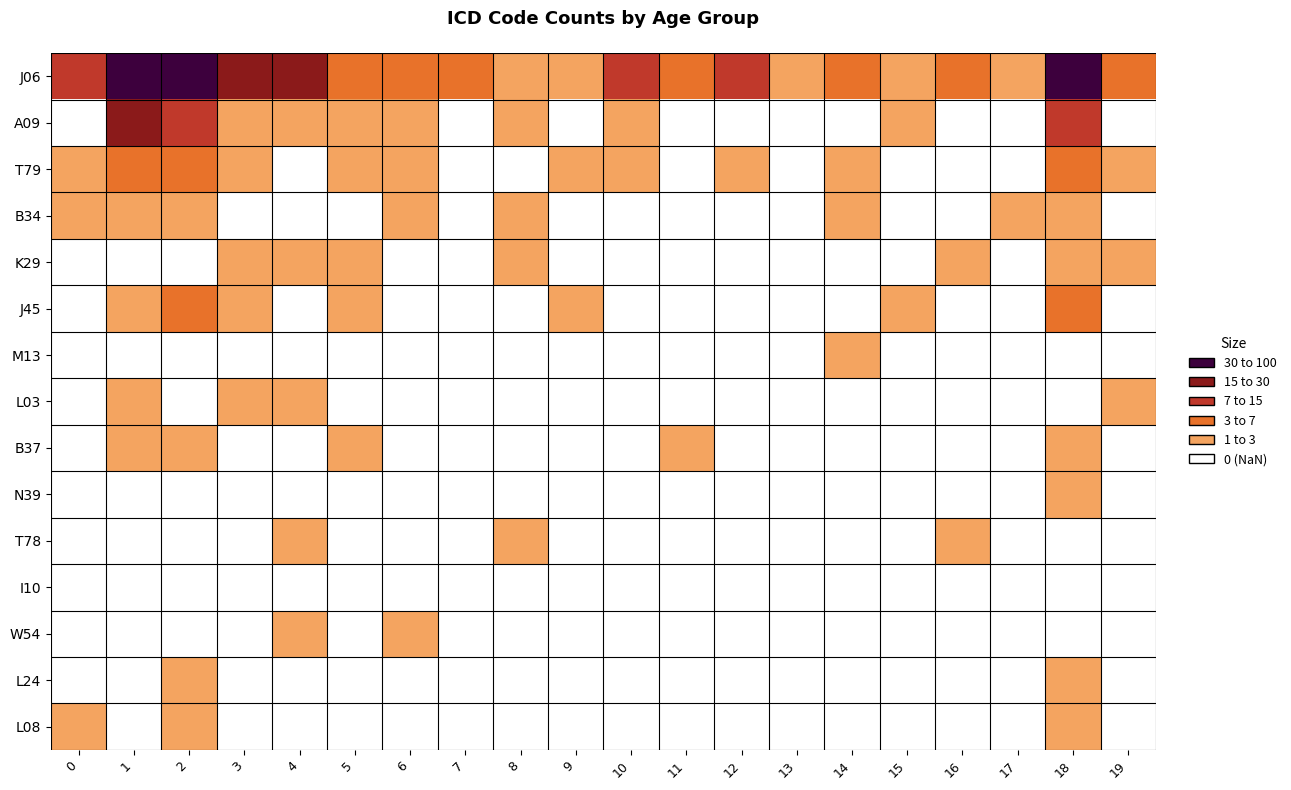

Between 12 and 19, which is larger?

12